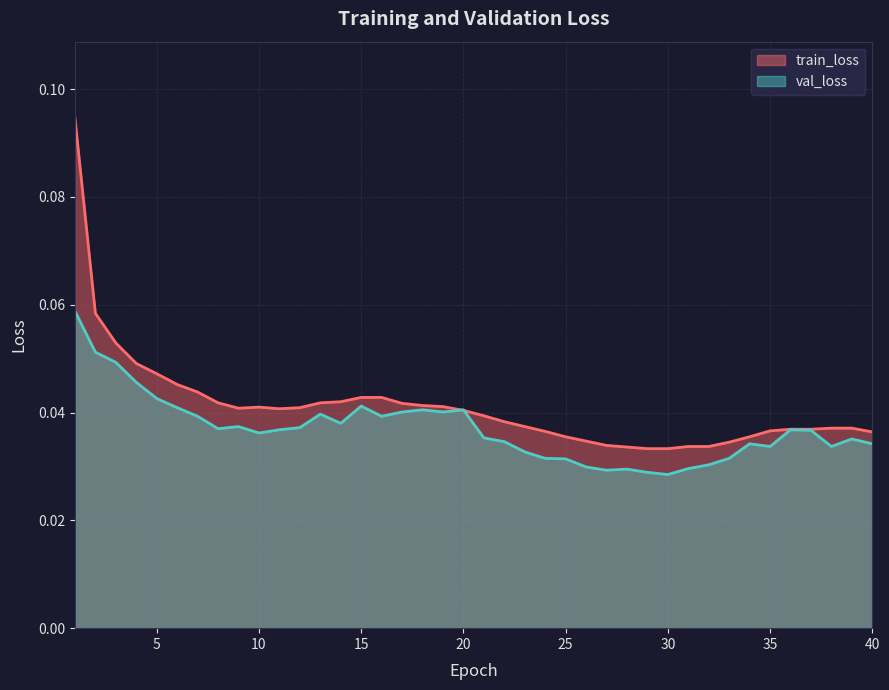

How many val_loss values are between 0 and 1?

40